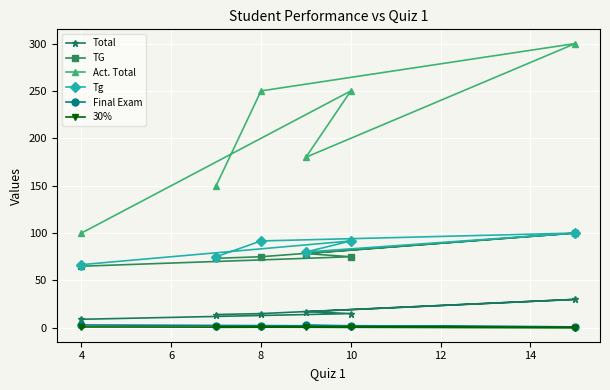

Reading right to left, list all the values displayed in this chart.

Total: 9.0	15.0	17.0	30.0	15.0	14.0
TG: 65.0	75.0	78.3	100.0	75.0	73.3
Act. Total: 100.0	250.0	180.0	300.0	250.0	150.0
Tg: 66.7	91.7	80.0	100.0	91.7	75.0
Final Exam: 3.0	2.0	2.5	1.0	2.0	1.5
30%: 0.9	0.6	0.8	0.3	0.6	0.5